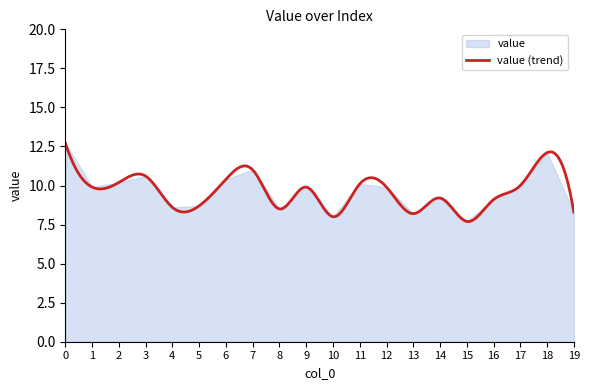

How many interior local peaks (higher than both neighbors) does the data have?

6